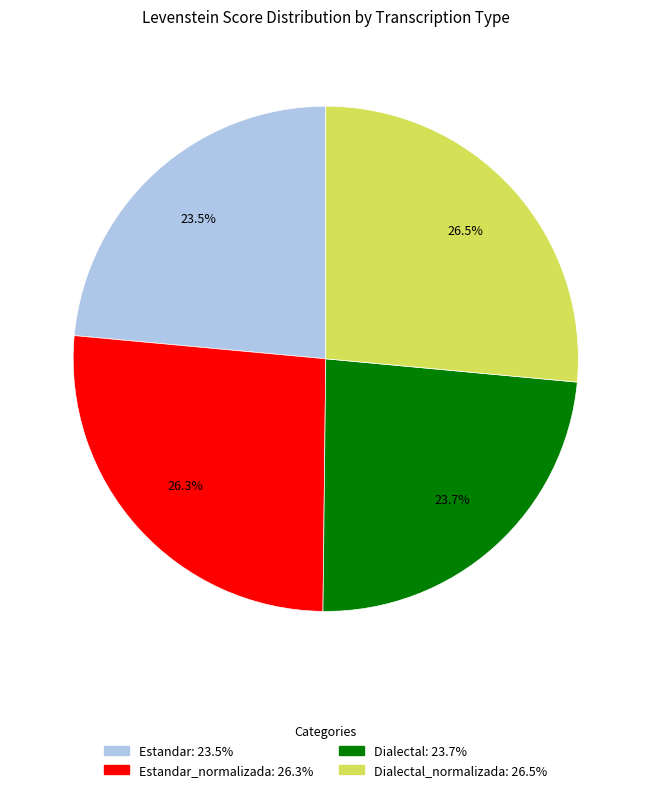

Is there a majority slice in this chart?

No